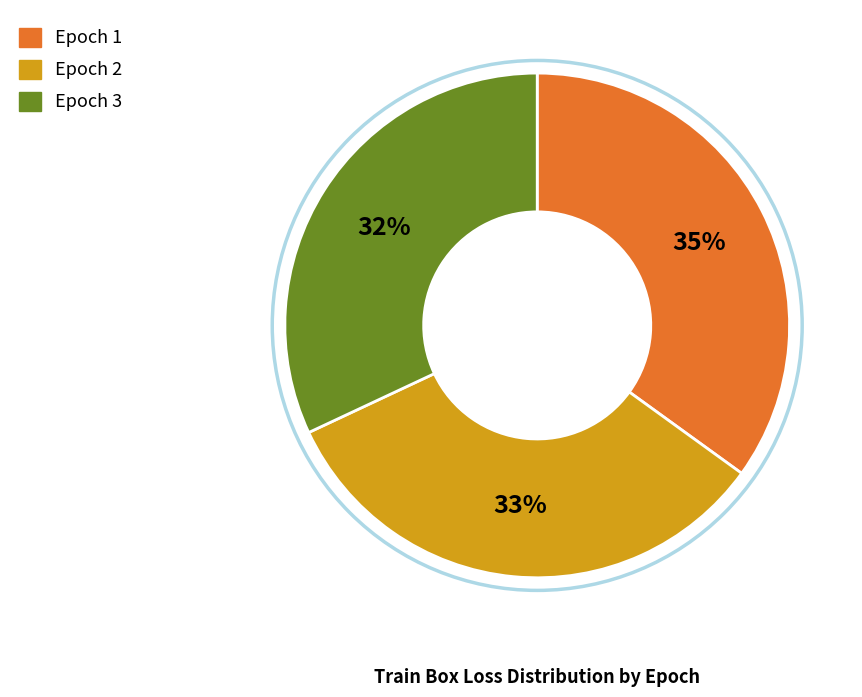

Is there a majority slice in this chart?

No